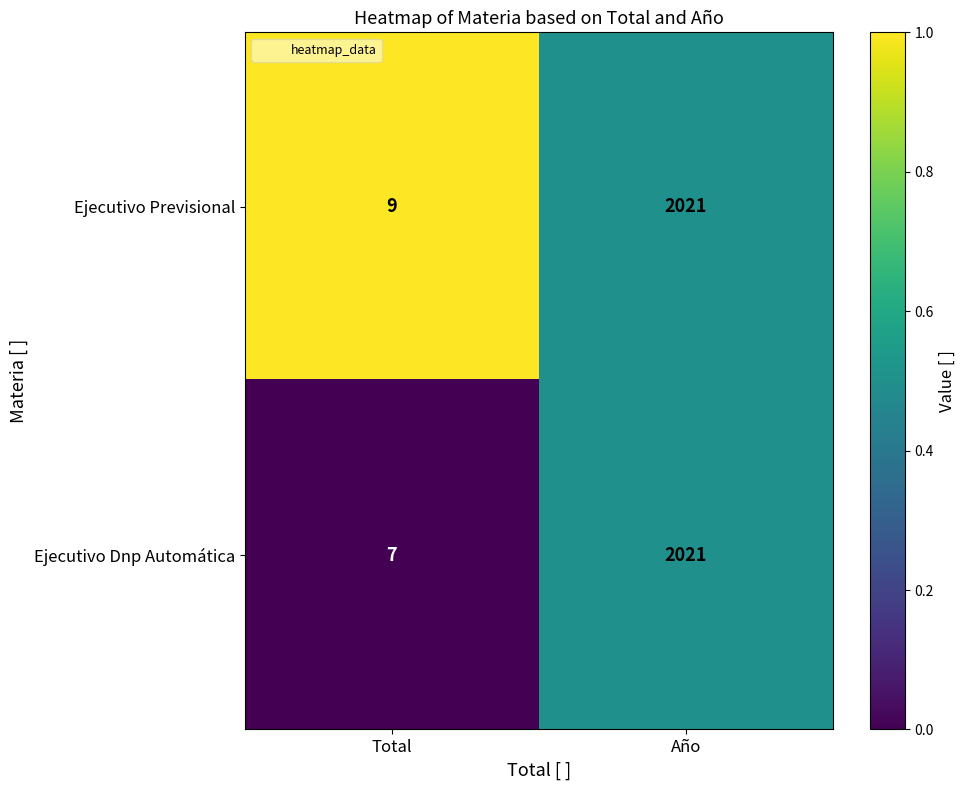

True or false: Ejecutivo Previsional has a value of 3 at Total.

False